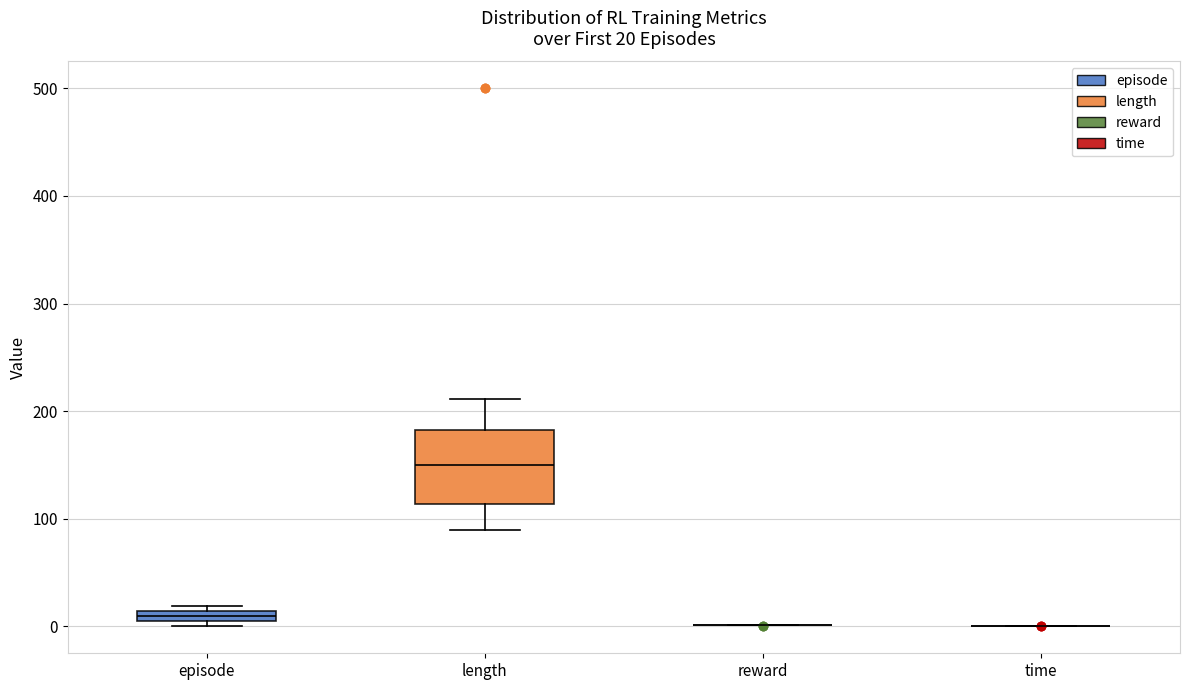

Comparing the boxes themselves (not the whiskers), which one is the tallest?

length